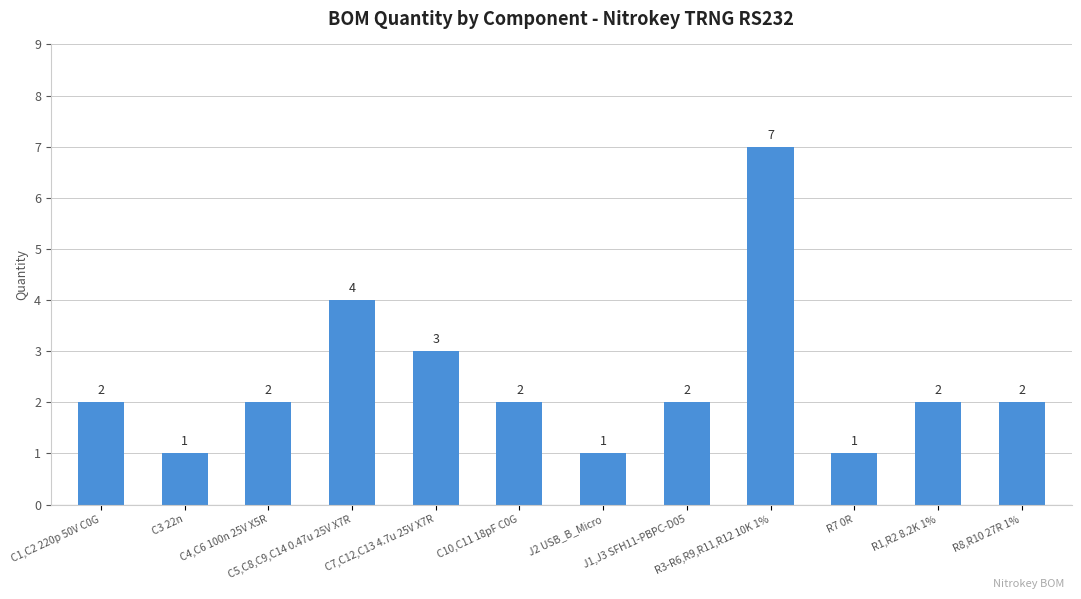

Count the number of data series in this chart.

1